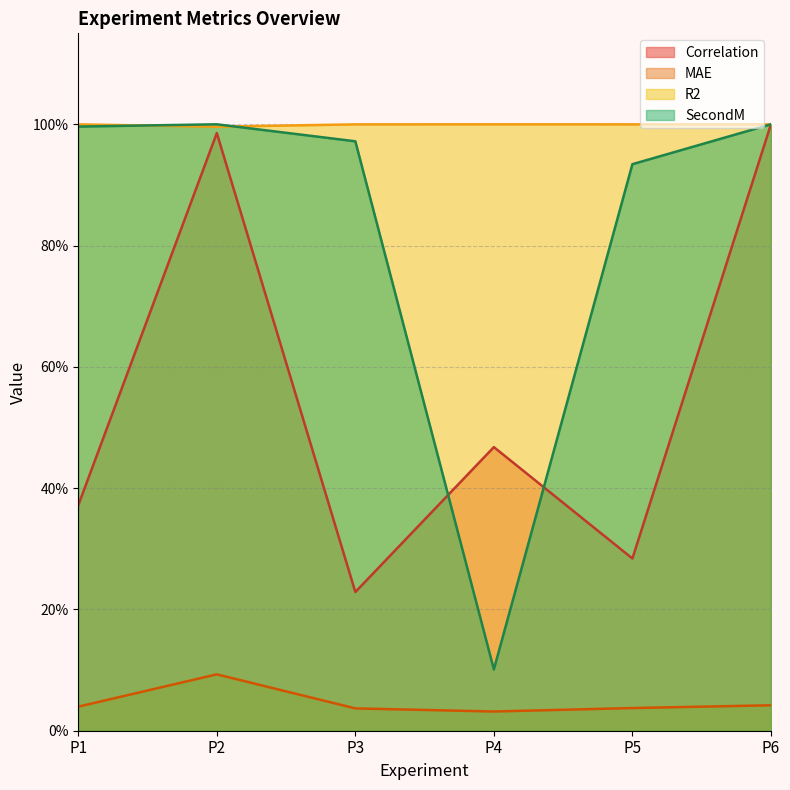

What is the total value across all series at P4?

1.6